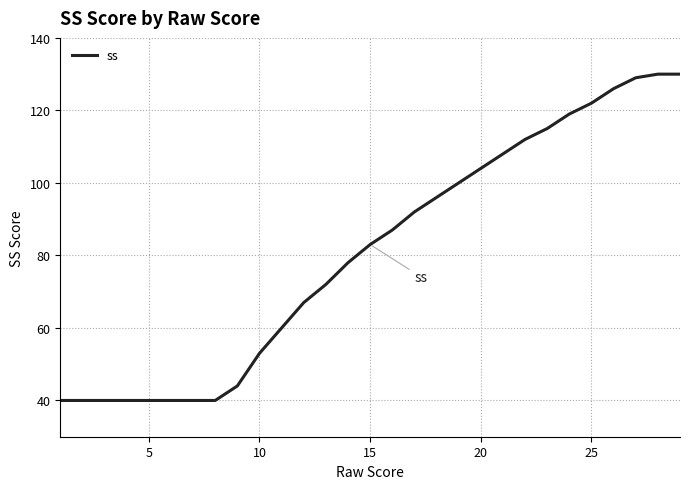

Reading right to left, transcribe all the data shown in this chart.

130	130	129	126	122	119	115	112	108	104	100	96	92	87	83	78	72	67	60	53	44	40	40	40	40	40	40	40	40